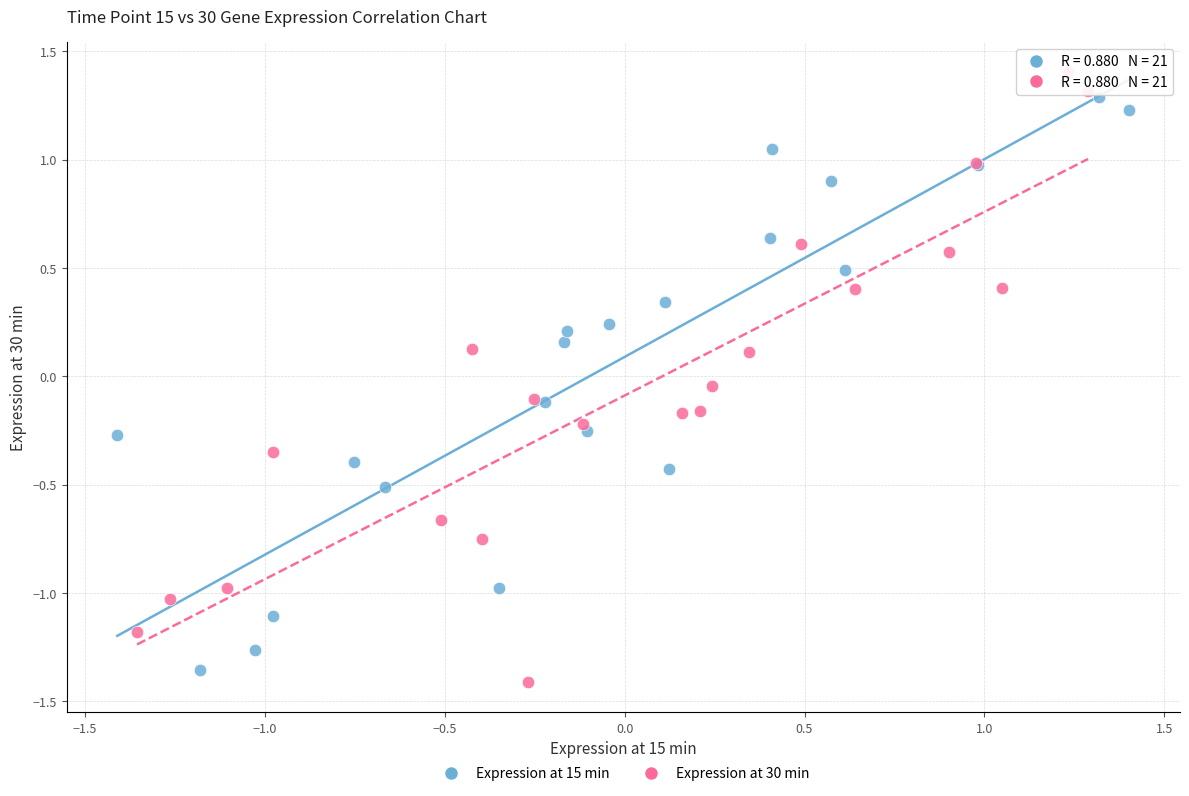

Which series has the largest Y range (max minus min)?

Expression at 30 min